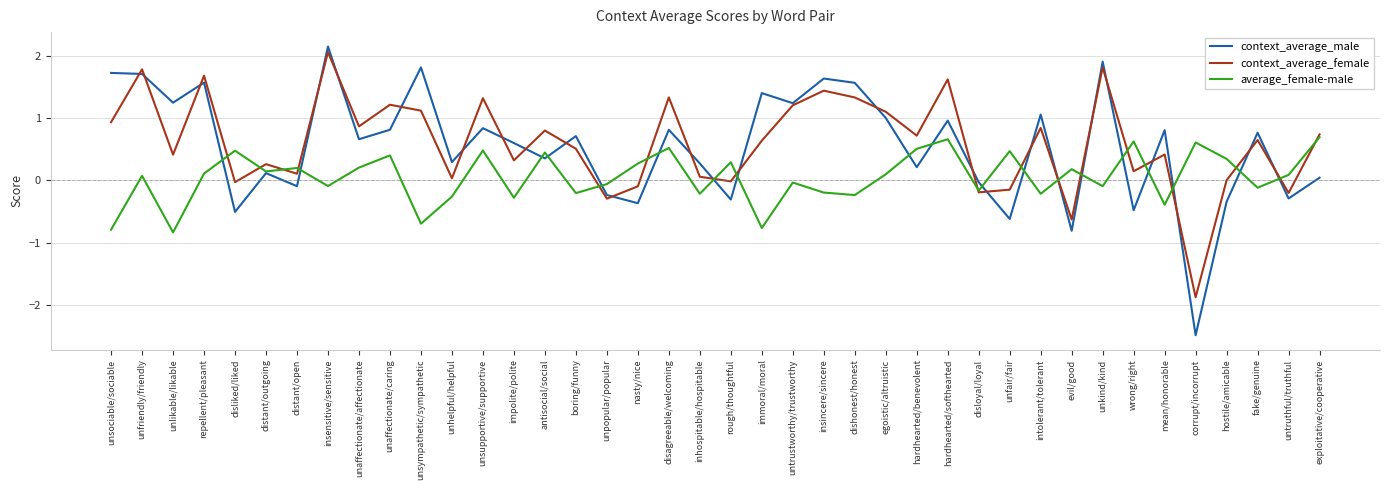

At unaffectionate/caring, list the series in order from largest to smallest.

context_average_female, context_average_male, average_female-male